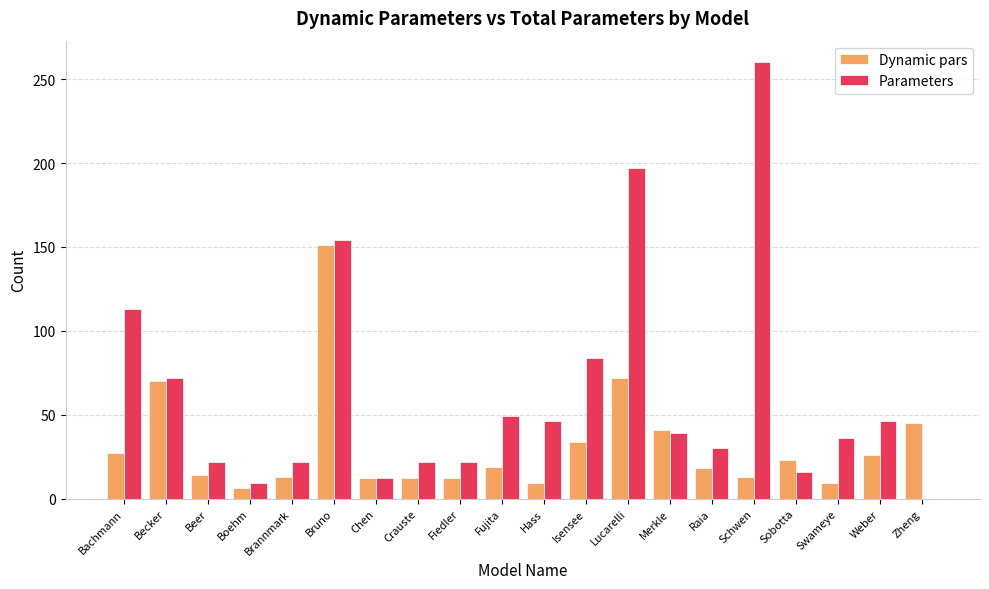

Which series changed the most between Merkle and Sobotta?

Parameters